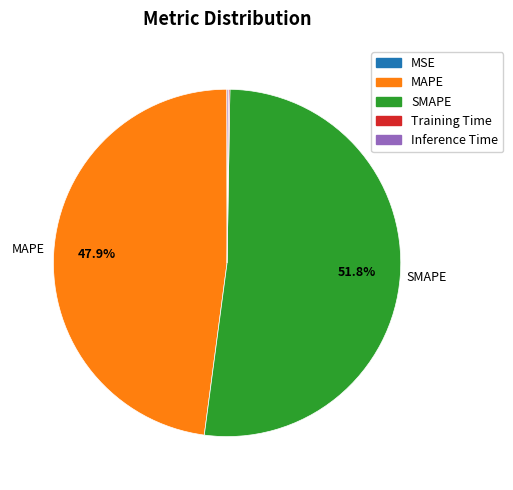

Which slice is the largest?

SMAPE